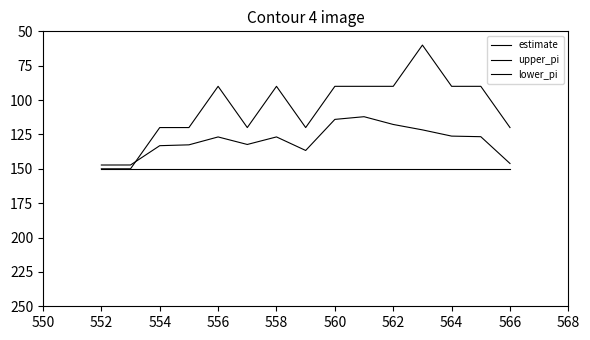

Does the chart display data point markers on the line(s)?

No